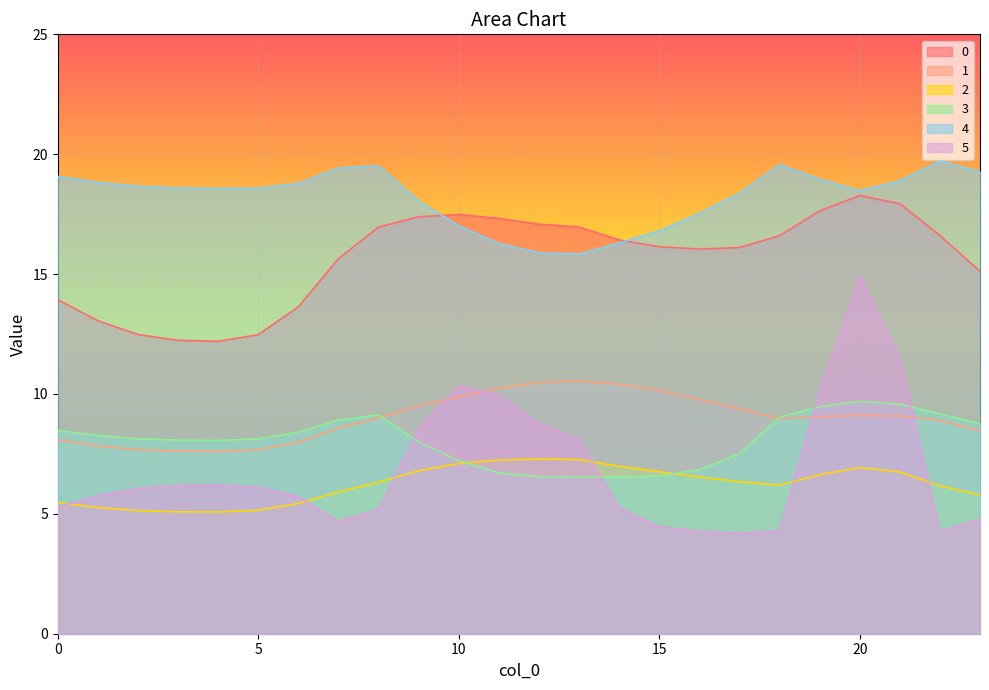

How many lines are shown in the chart?

6